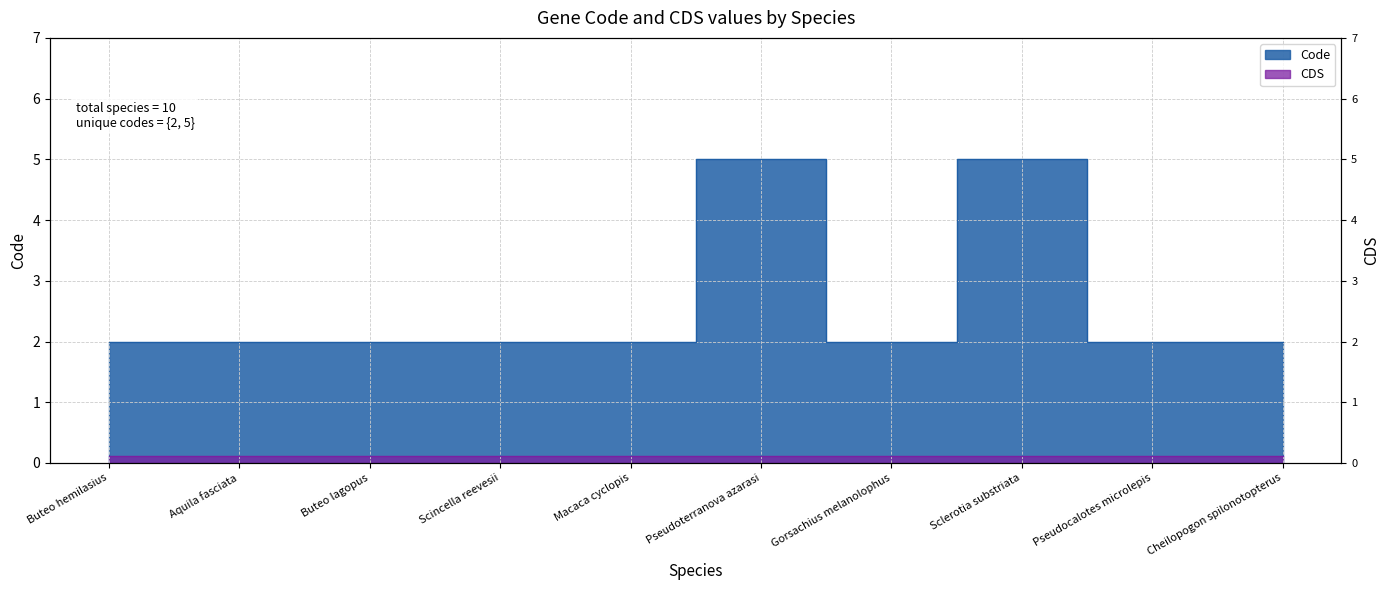

What value does the data have at Gorsachius melanolophus?

2